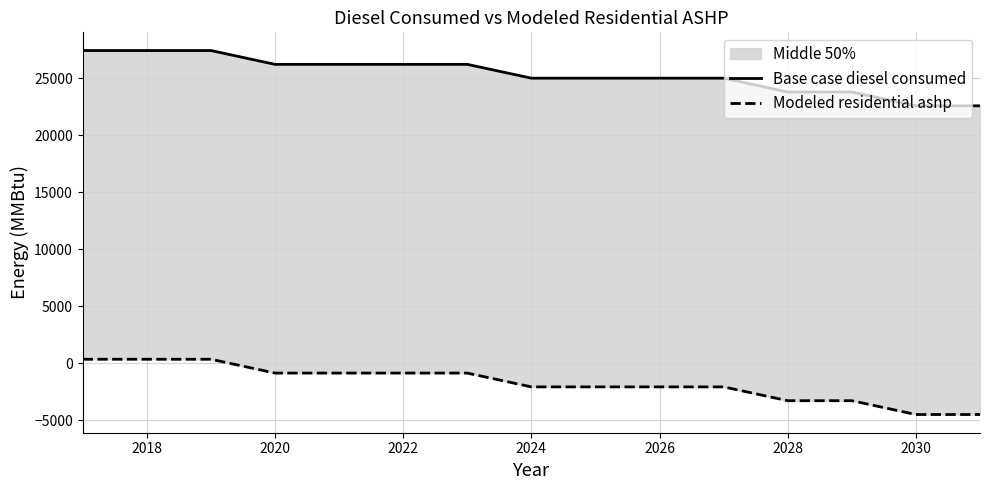

Which series has the largest range (max minus min)?

Base case diesel consumed